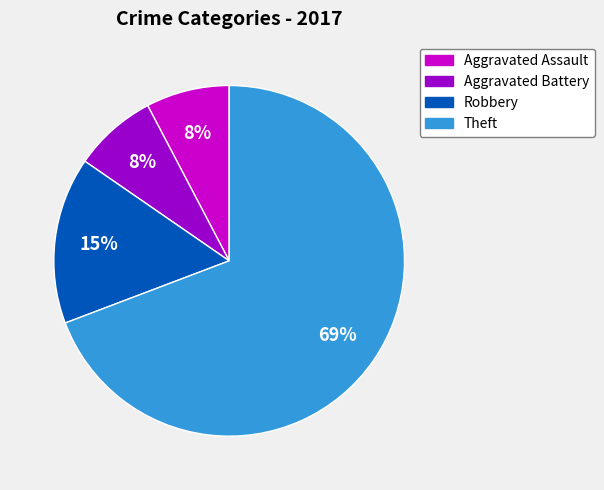

Count the number of slices in the pie.

4